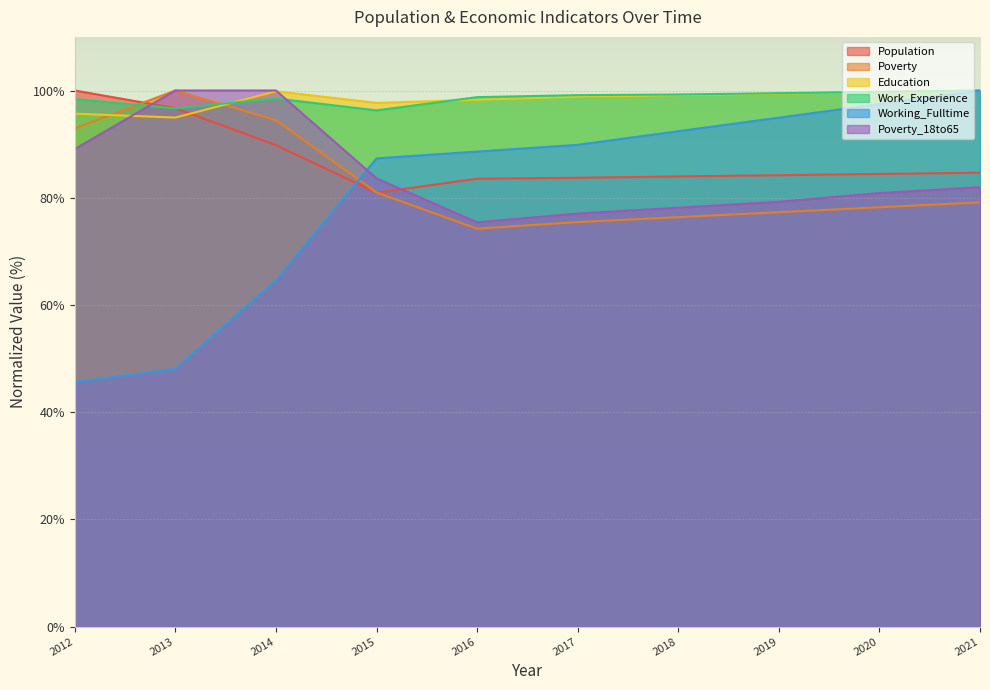

Which series ends up on top after the final intersection of Working_Fulltime and Population?

Working_Fulltime